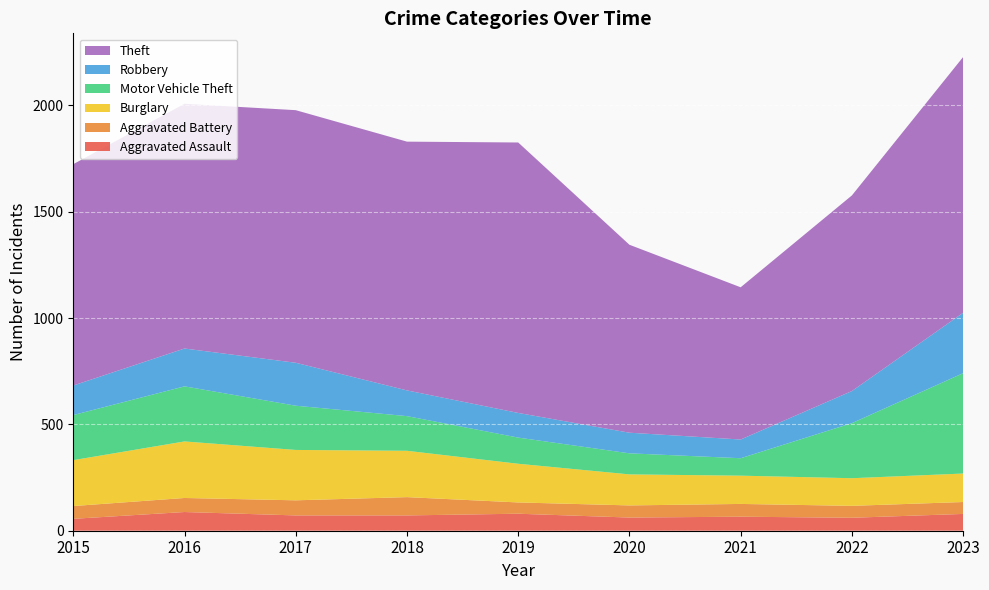

Reading right to left, what are all the values shown in this chart?

Aggravated Assault: 79	61	66	62	80	72	72	88	56
Aggravated Battery: 56	56	60	57	53	86	71	66	60
Burglary: 134	130	133	146	182	218	237	266	216
Motor Vehicle Theft: 472	259	82	99	123	163	208	259	212
Robbery: 284	151	88	97	116	121	202	178	139
Theft: 1203	920	716	884	1272	1170	1188	1151	1041